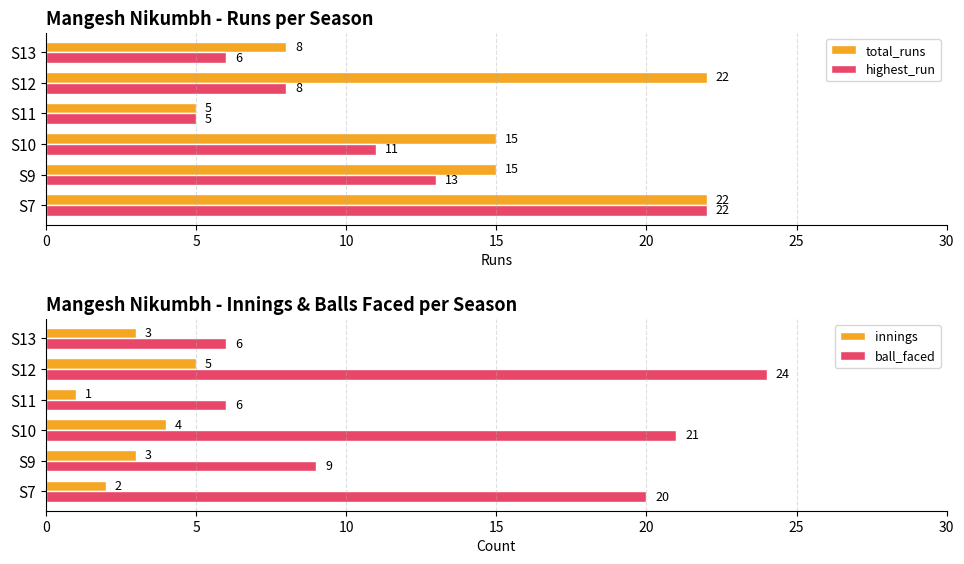

Does the chart contain stacked bars?

No